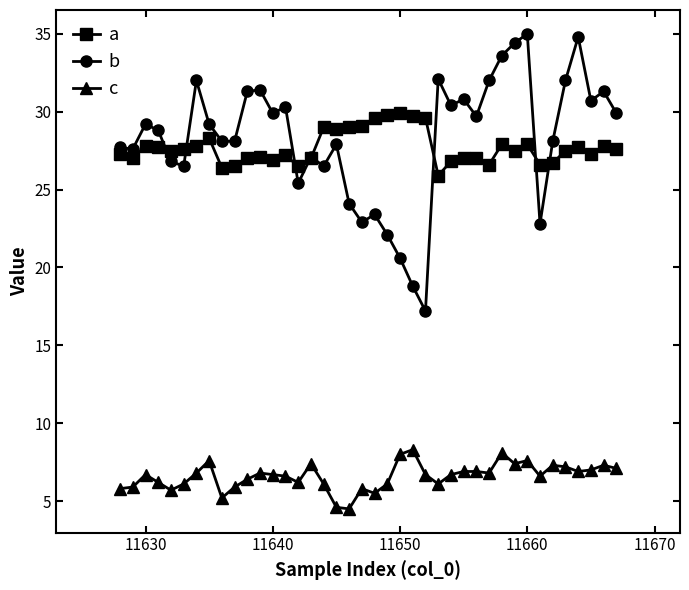

What is the greatest value displayed?

35.0